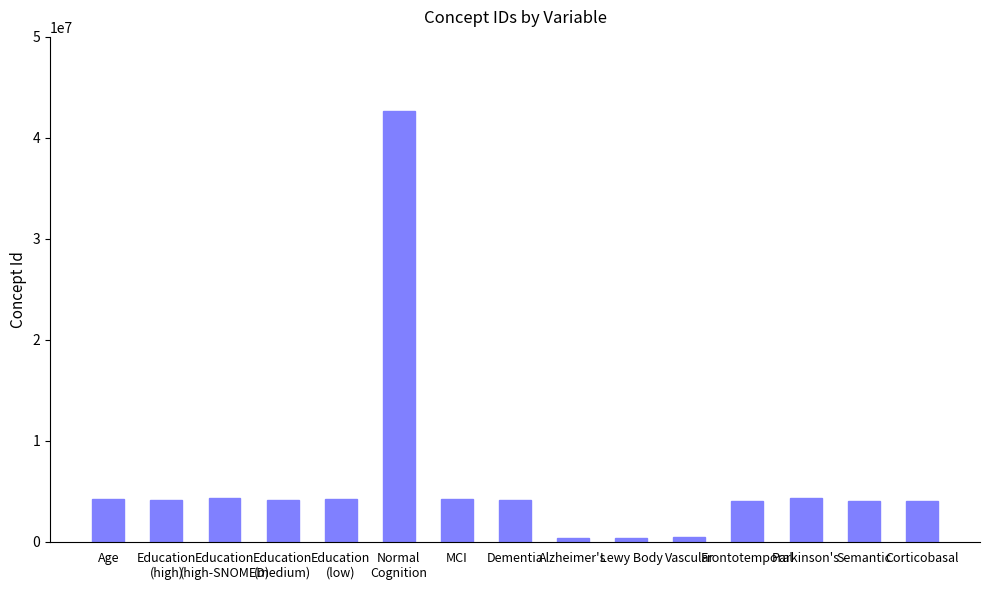

True or false: the data shows 4077904 at Corticobasal.

True